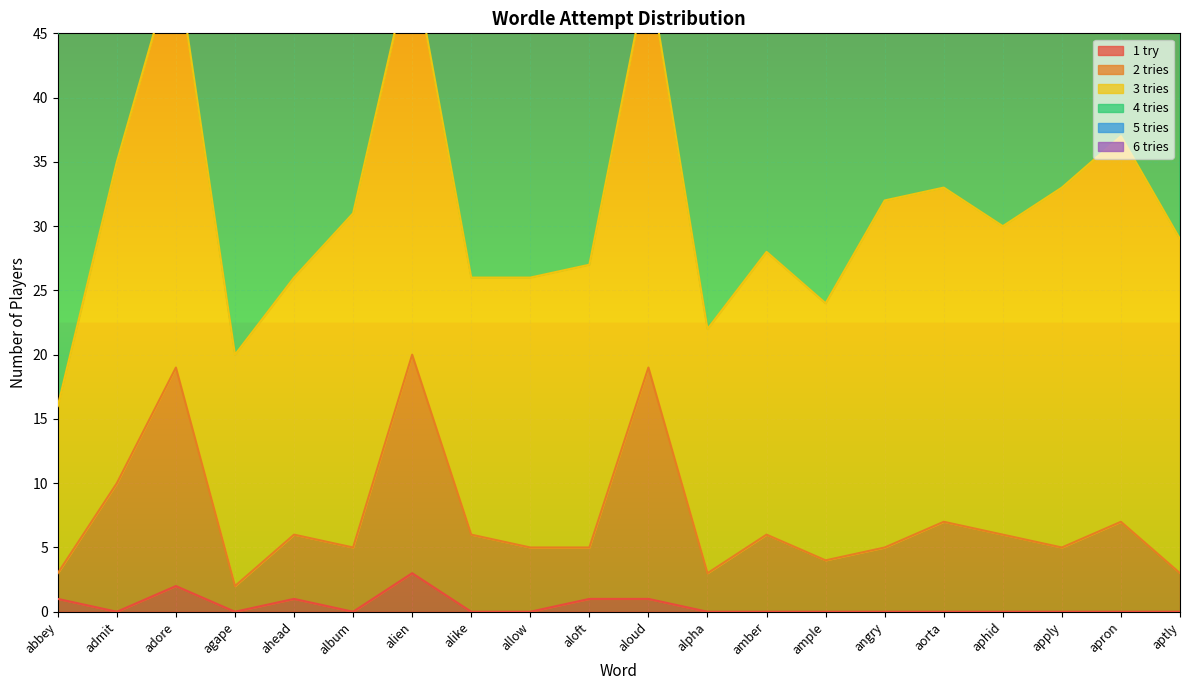

Does the chart display data point markers on the line(s)?

No